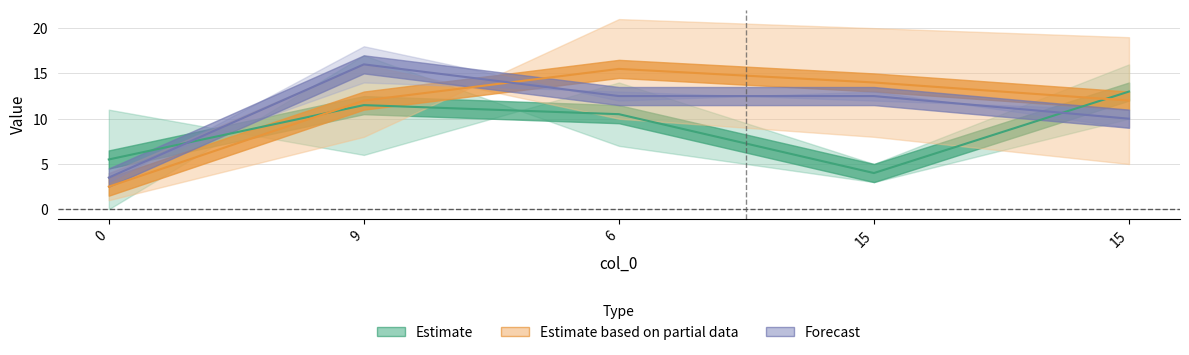

At which label does col_6 first exceed 12?

9